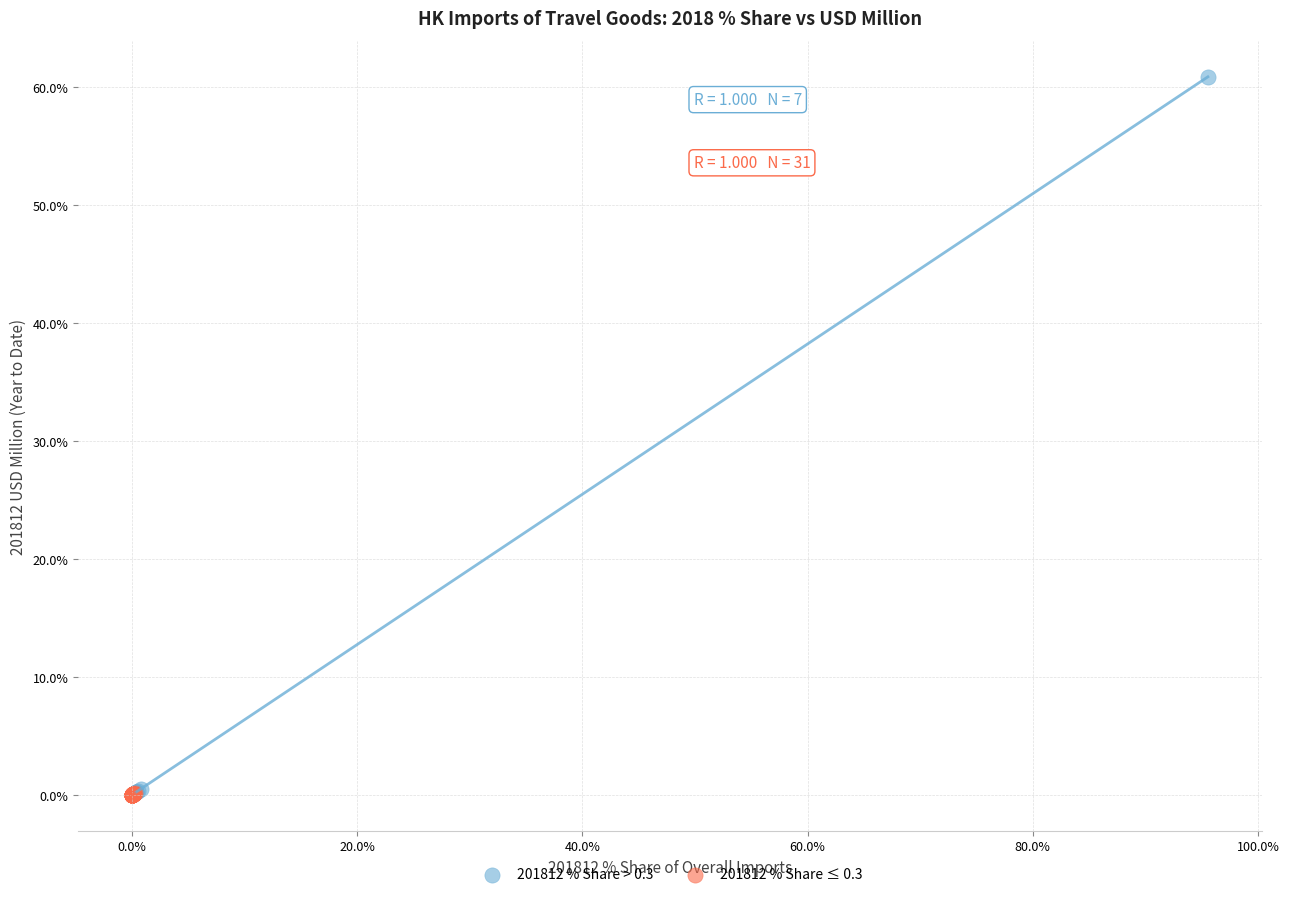

Which series has the widest spread of Y values?

201812 % Share > 0.3